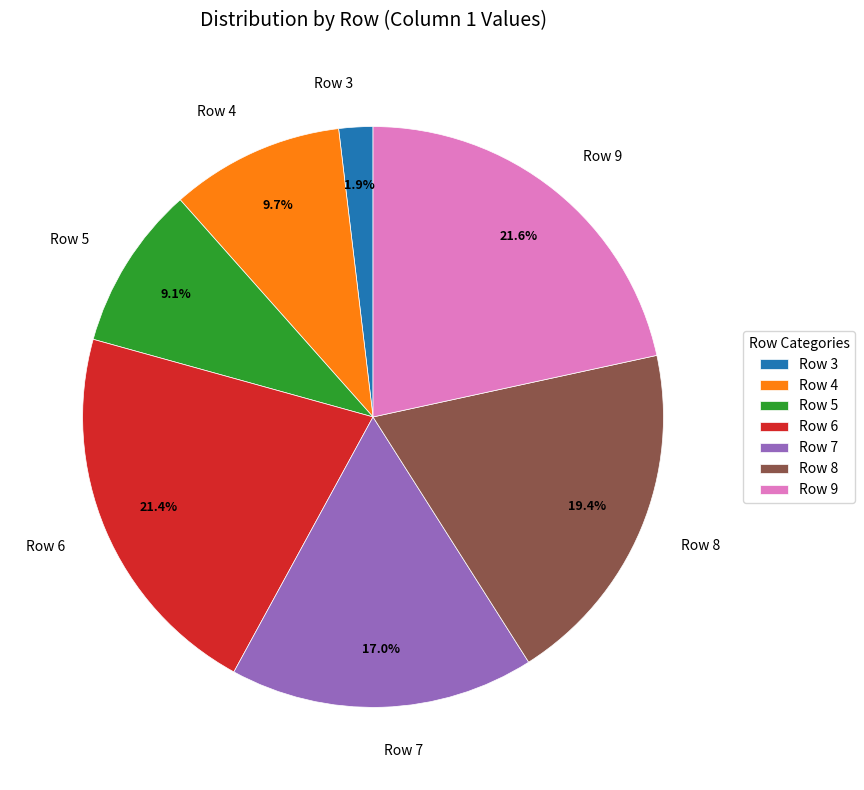

Count the number of slices in the pie.

7